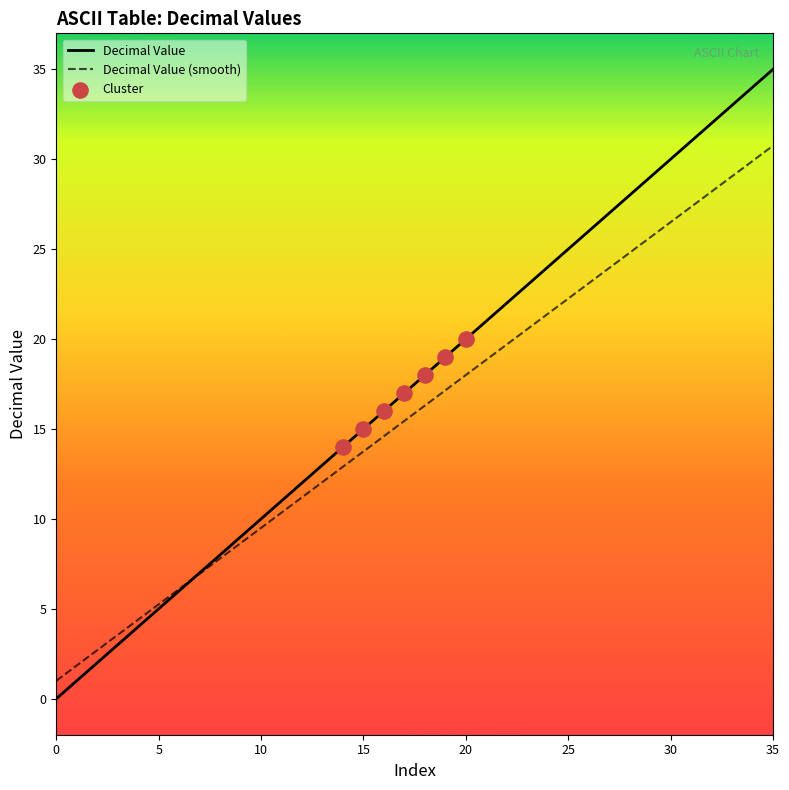

Which series has the largest range (max minus min)?

Decimal Value